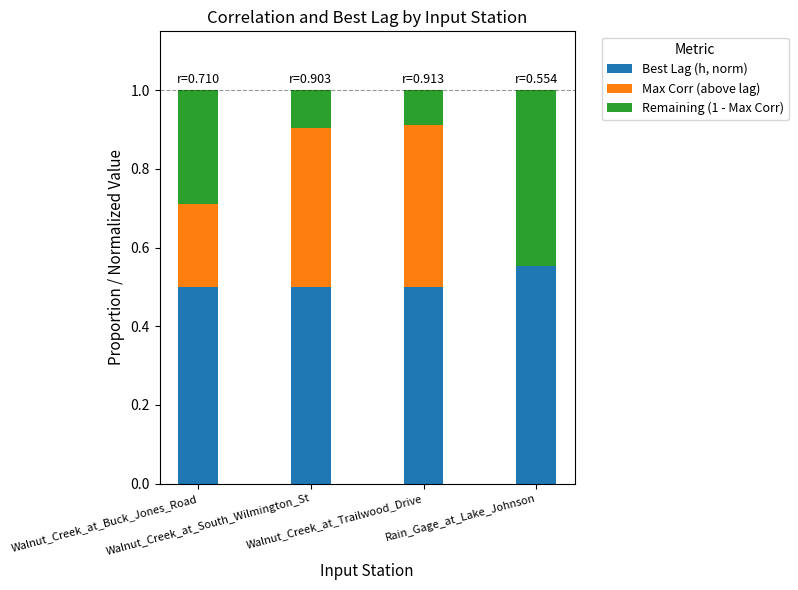

List the series in order of their peak value, highest first.

Best Lag (h, norm), Remaining (1 - Max Corr), Max Corr (above lag)